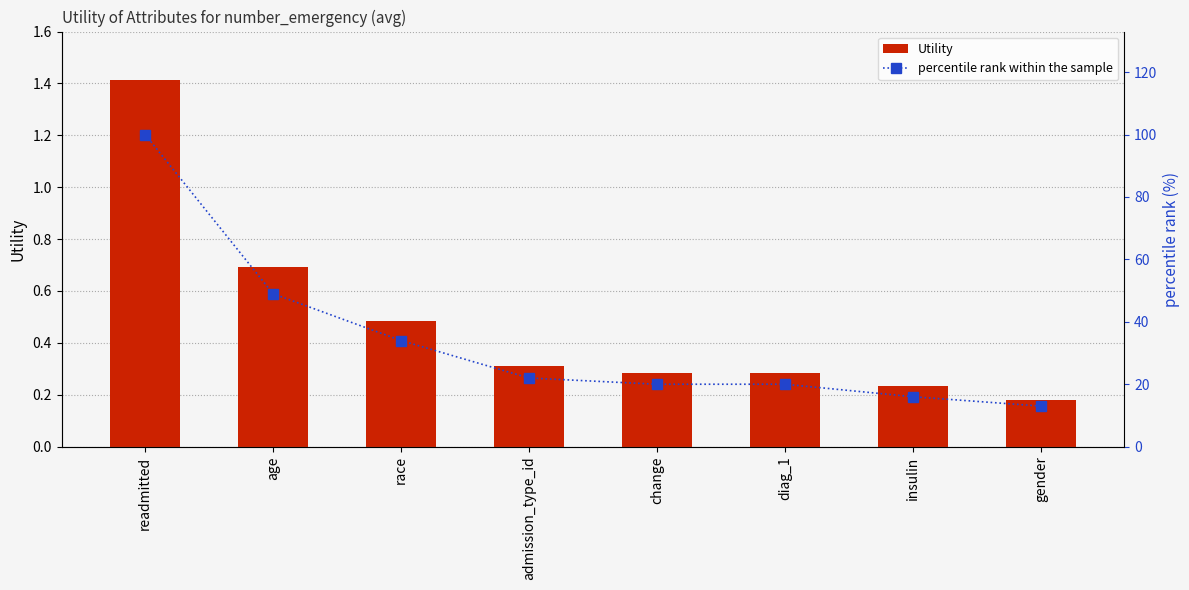

What is the label of the 4th bar from the right?

change